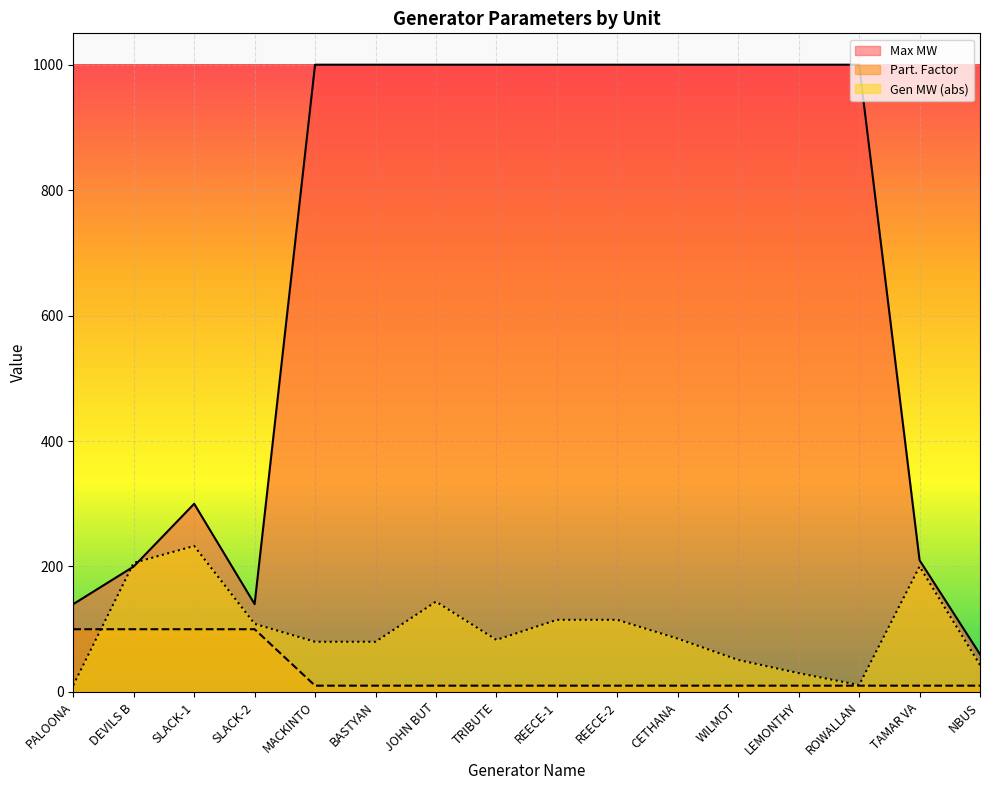

How many data points does each series have?

16